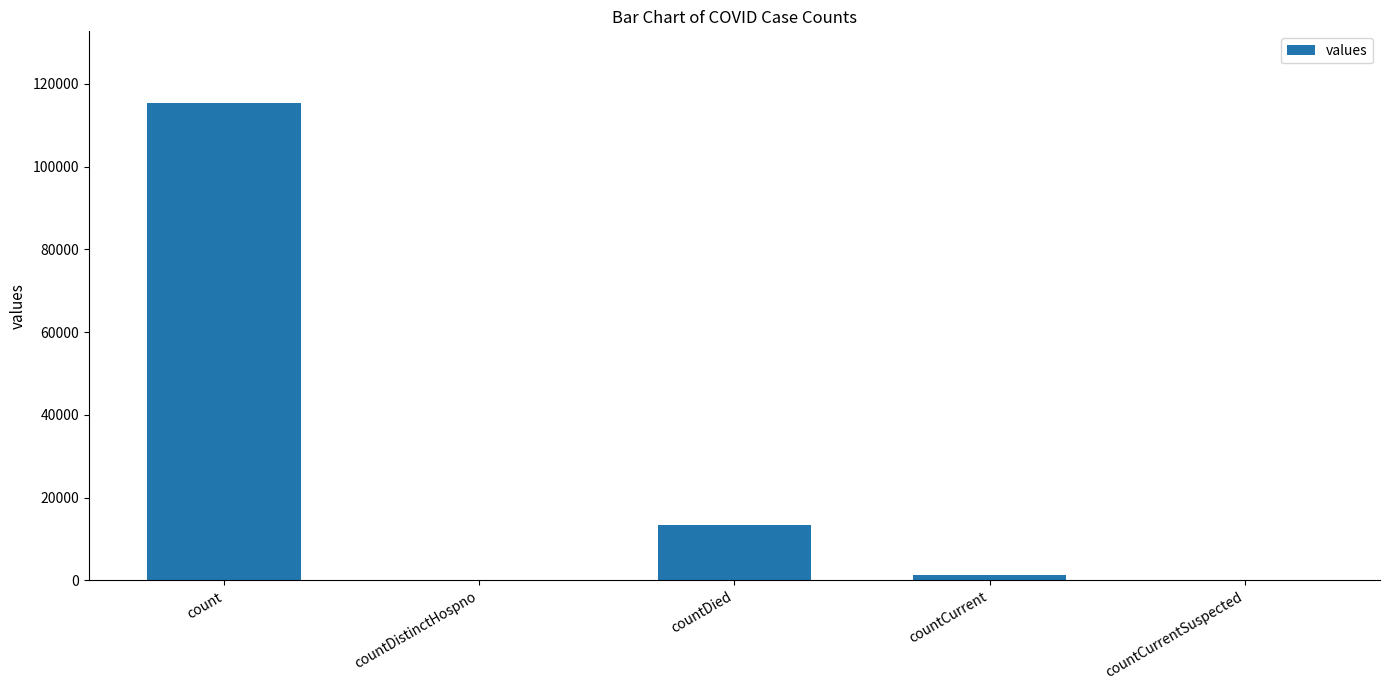

Between countDistinctHospno and count, which is larger?

count